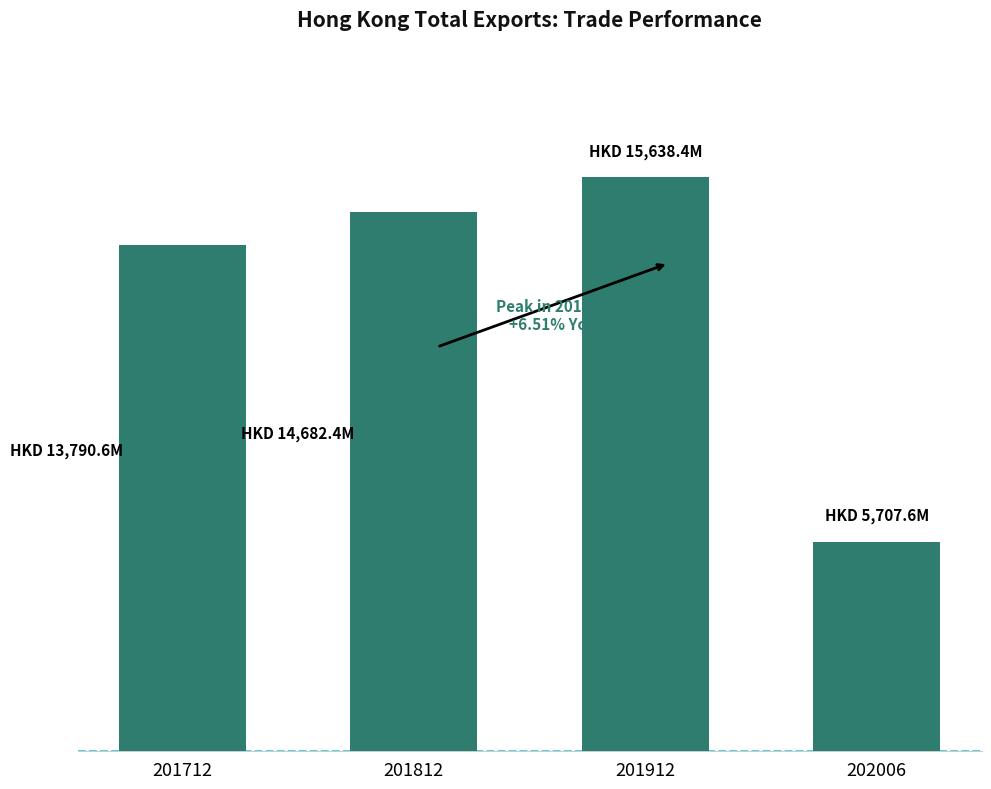

What is the change in value from 201812 to 201912?

+956.0